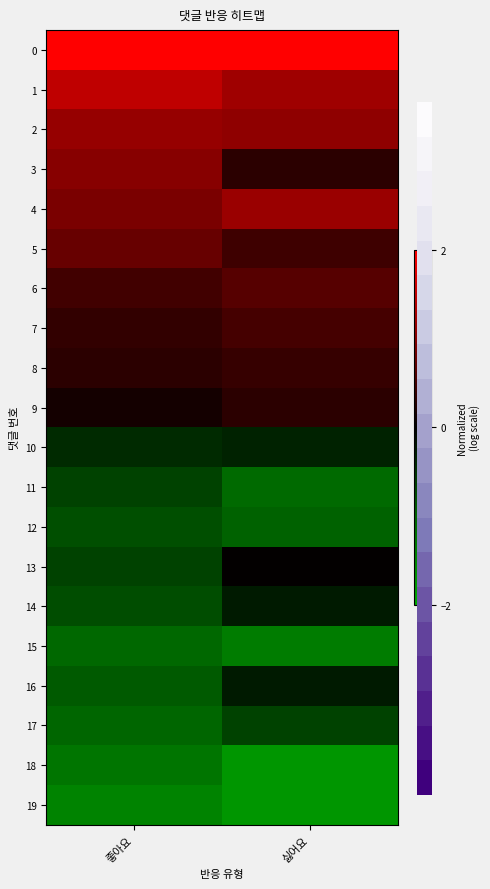

Which category has the highest value across all series?

좋아요